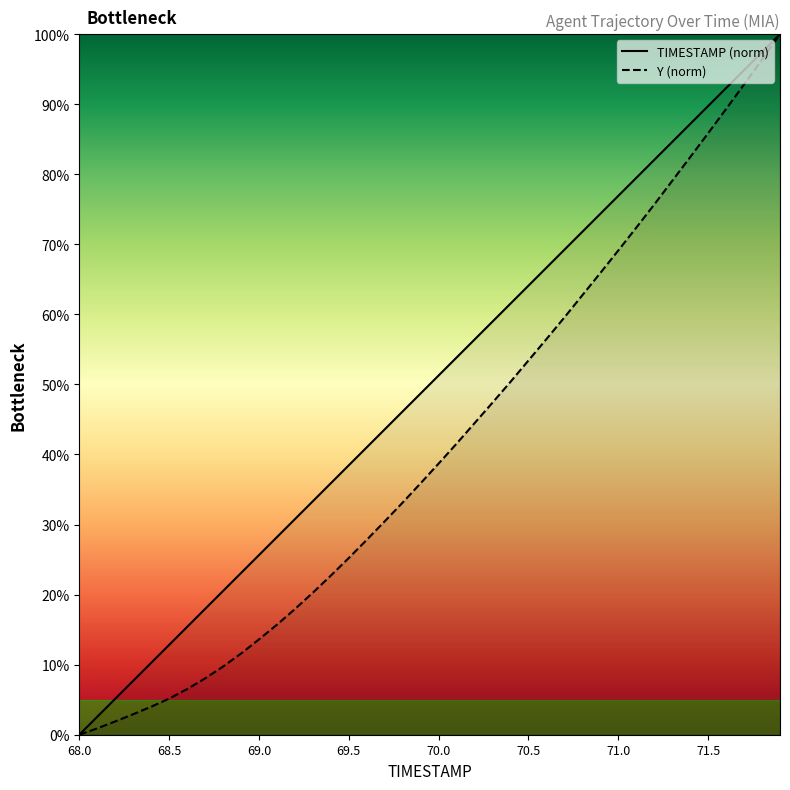

How many lines are shown in the chart?

2